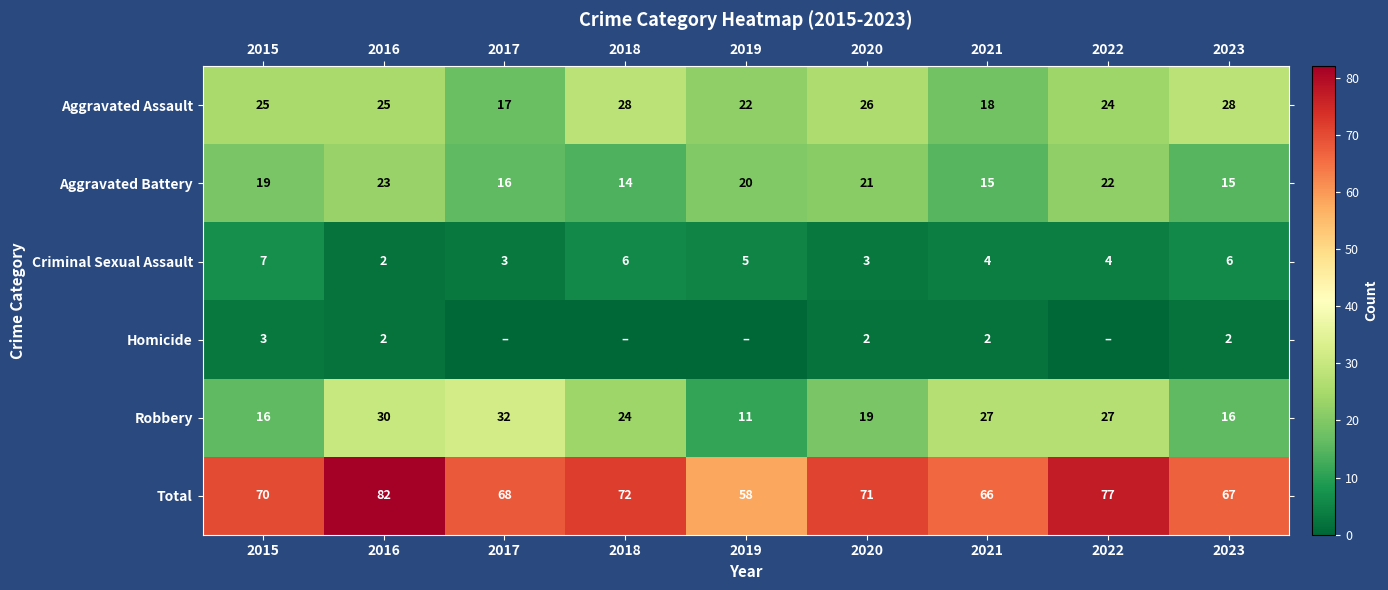

The value of Aggravated Assault at 2022 is 36. True or false?

False